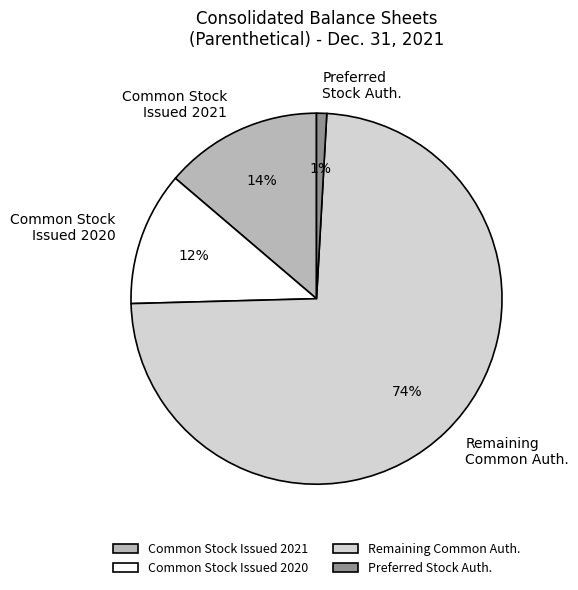

Count the number of slices in the pie.

4